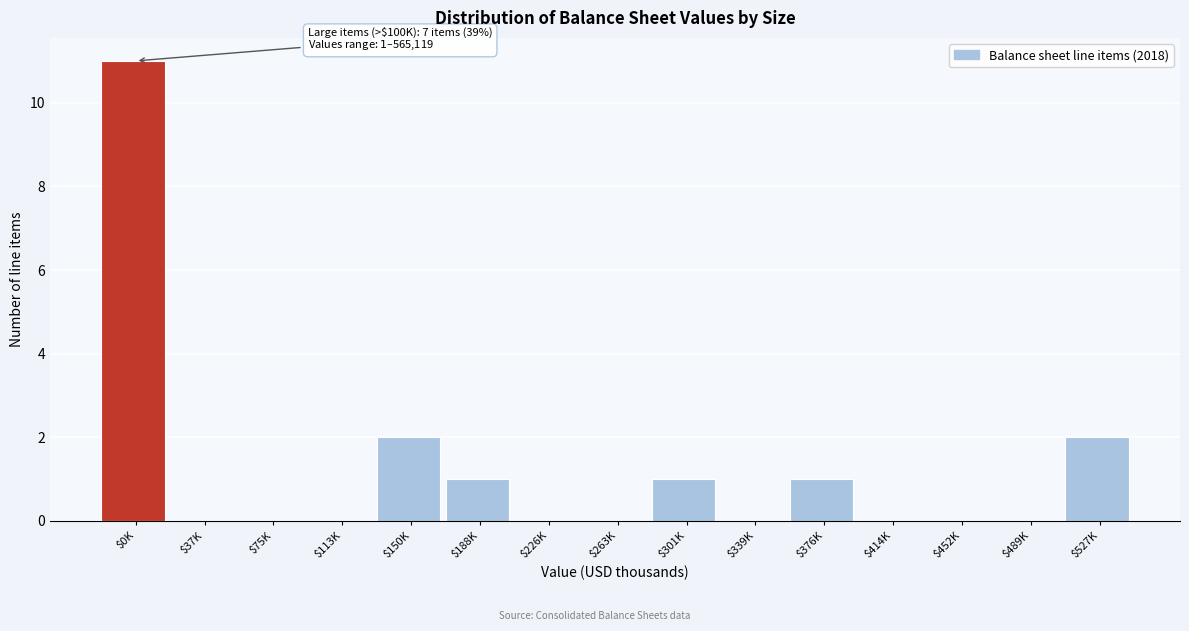

What is the greatest value displayed?

11